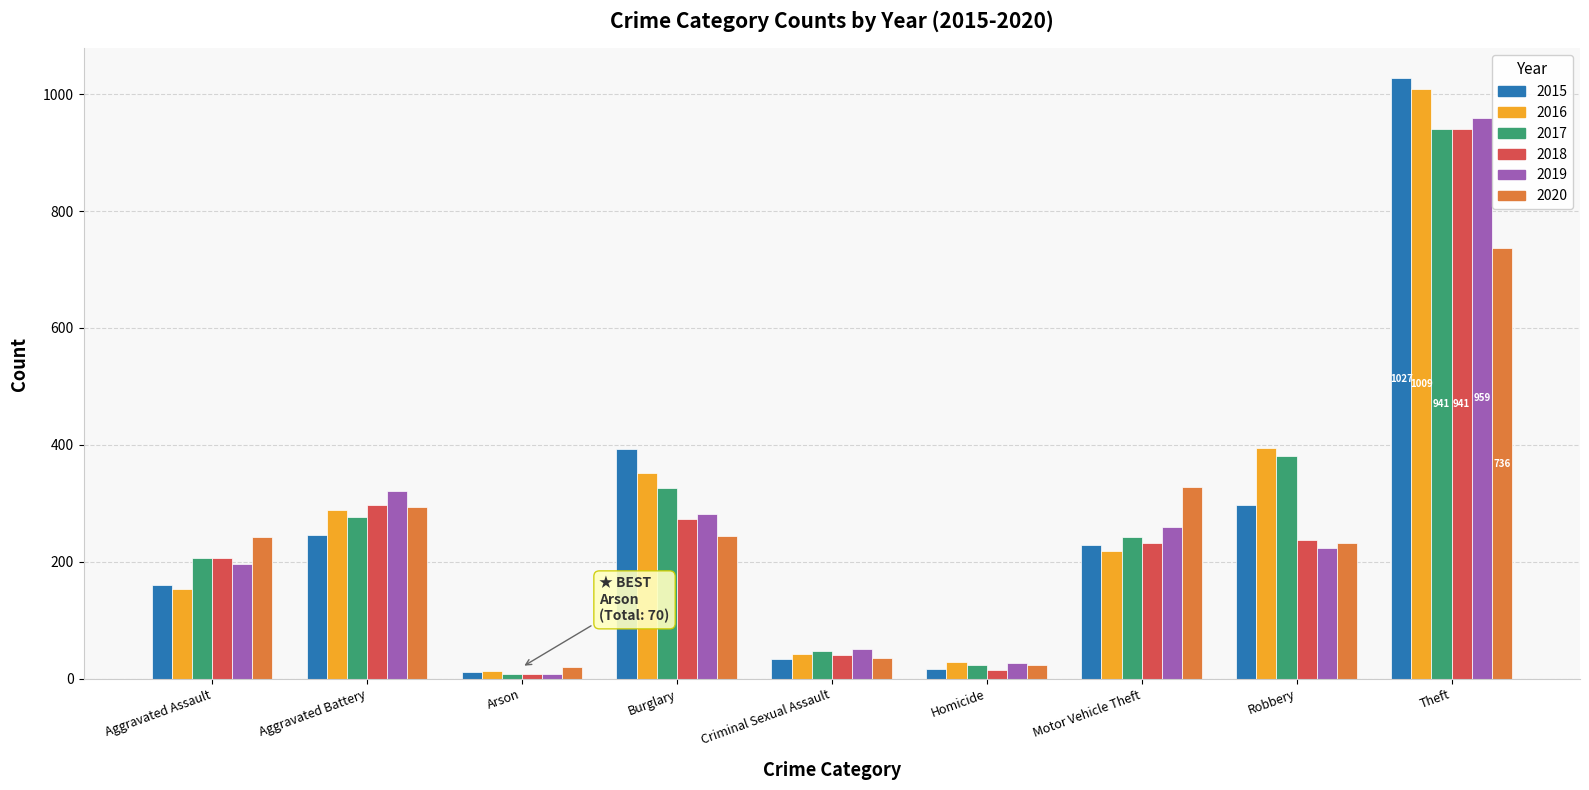

What is the total value across all series at Burglary?

1871